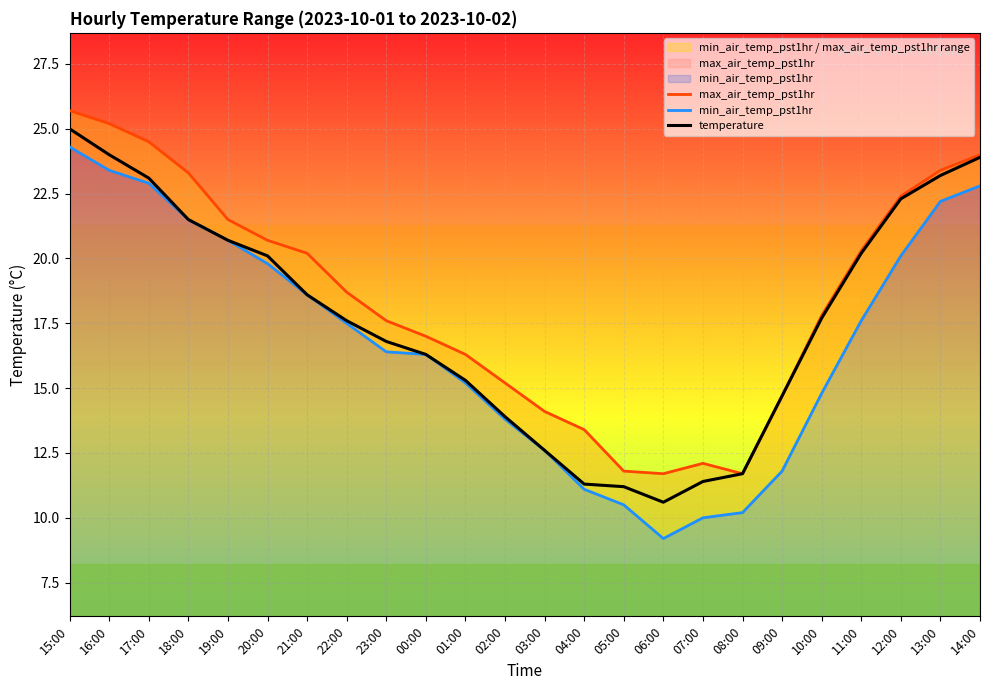

At how many categories does at least one series exceed 18?

12